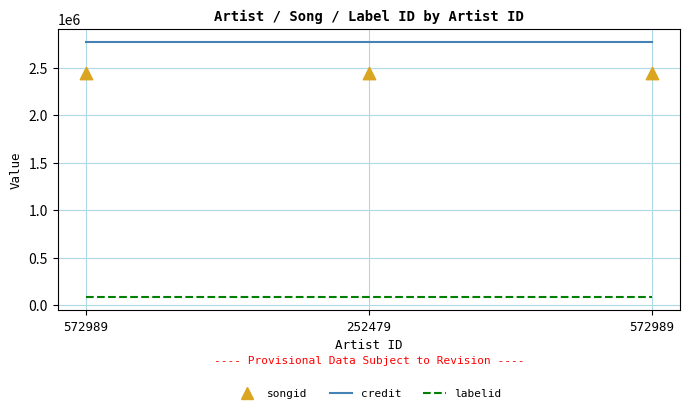

What is the total value across all series at 252479?

5307809